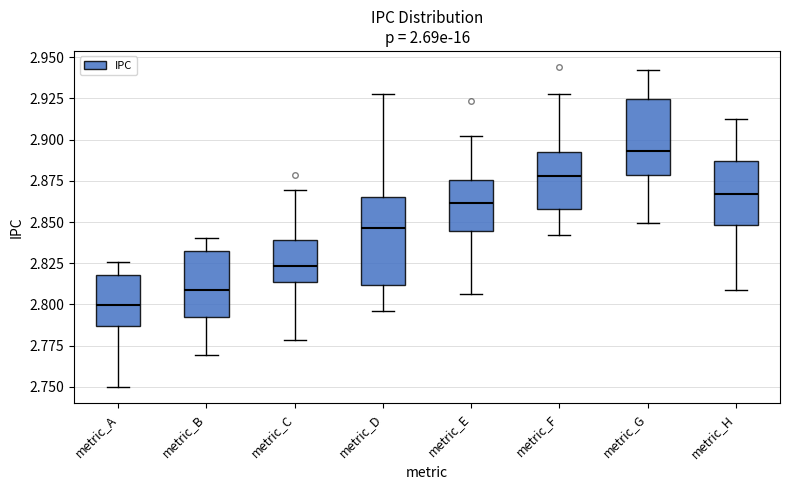

Reading left to right, transcribe this box plot: for each box, give where its median line is, the range the box spans, and where its two whiskers end, as read against the y-axis. The values are not printed on the chart, so give them approximately, as read against the axis.

metric_A: median 2.800, box 2.785 to 2.820, whiskers 2.750 to 2.825
metric_B: median 2.810, box 2.790 to 2.835, whiskers 2.770 to 2.840
metric_C: median 2.825, box 2.815 to 2.840, whiskers 2.780 to 2.870
metric_D: median 2.845, box 2.810 to 2.865, whiskers 2.795 to 2.930
metric_E: median 2.860, box 2.845 to 2.875, whiskers 2.805 to 2.900
metric_F: median 2.880, box 2.860 to 2.890, whiskers 2.840 to 2.930
metric_G: median 2.895, box 2.880 to 2.925, whiskers 2.850 to 2.940
metric_H: median 2.865, box 2.850 to 2.885, whiskers 2.810 to 2.910